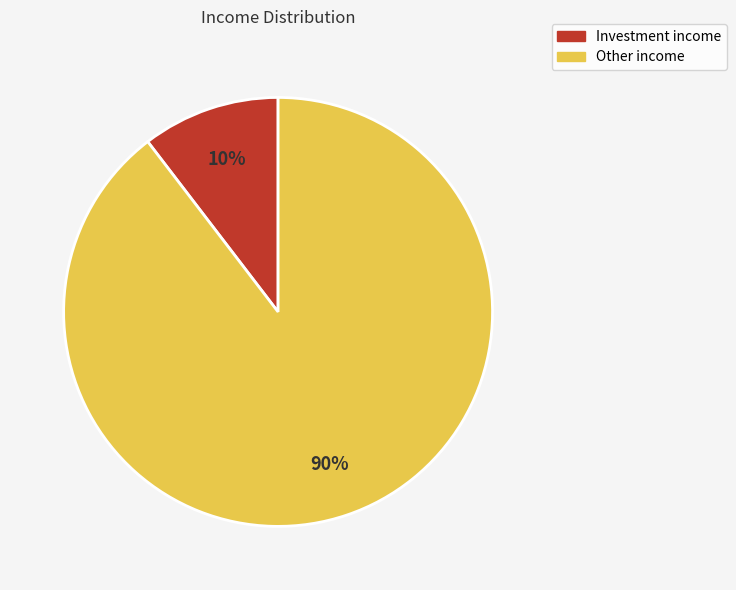

To the nearest percent, what is the combined percentage of Investment income and Other income?

100%